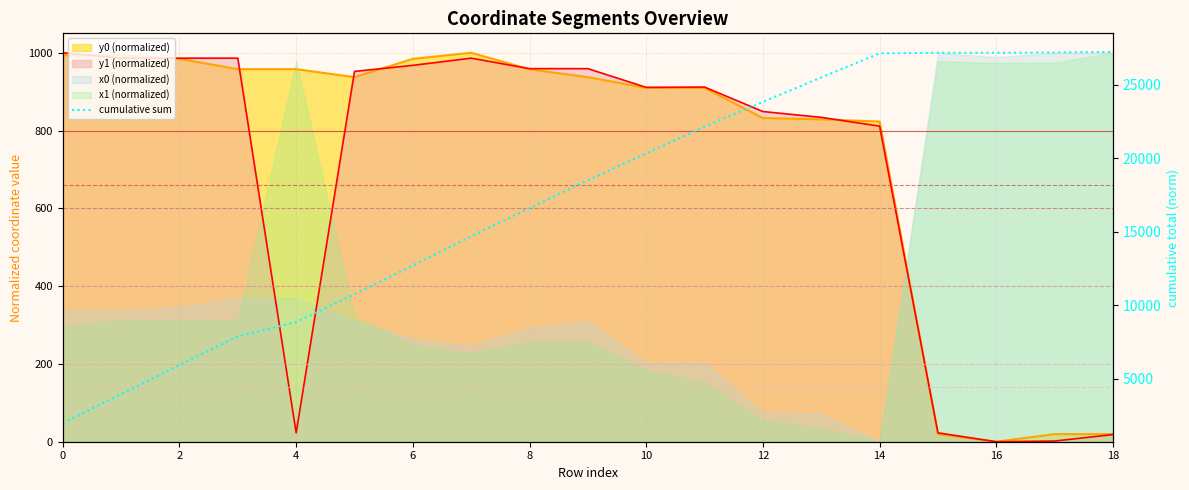

Reading left to right, list all the values displayed in this chart.

1993.6	3973.4	5944.0	7888.0	8868.7	10758.0	12710.1	14696.2	16613.0	18509.4	20330.3	22151.9	23833.1	25495.9	27130.6	27172.9	27172.9	27194.2	27232.1